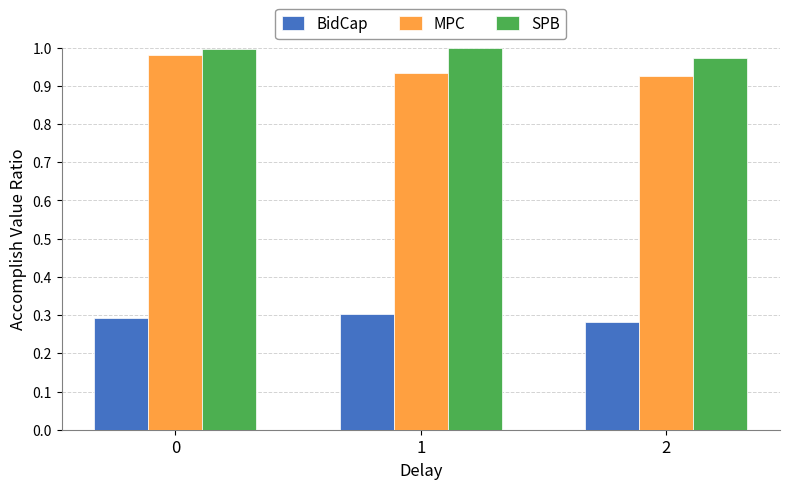

Which series has the largest total across all categories?

SPB